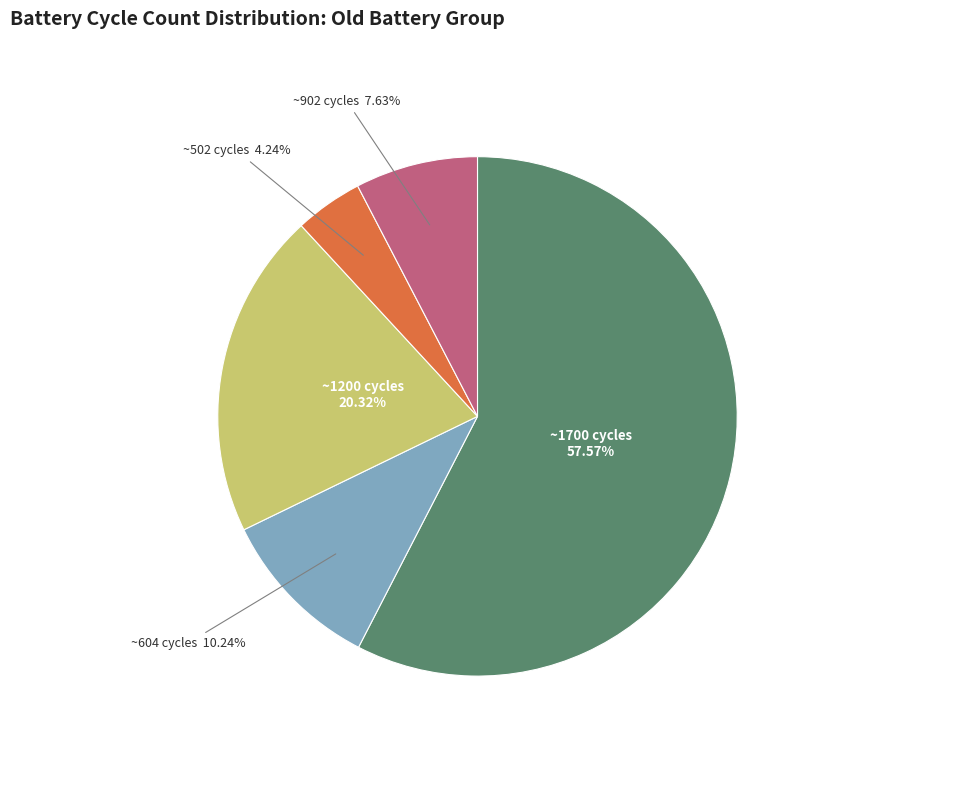

Is there a majority slice in this chart?

Yes